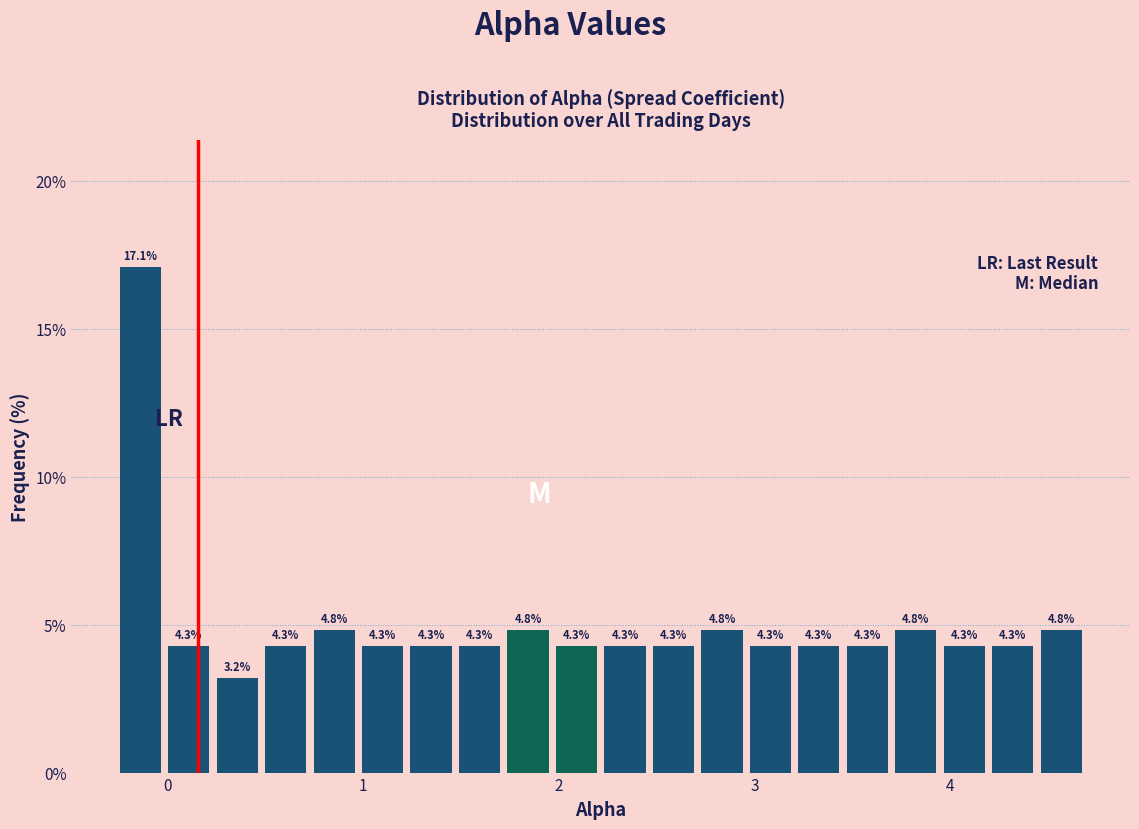

Around what value on the x-axis is the tallest bar? Give the approximate position of its centre, as read against the axis.

-0.1